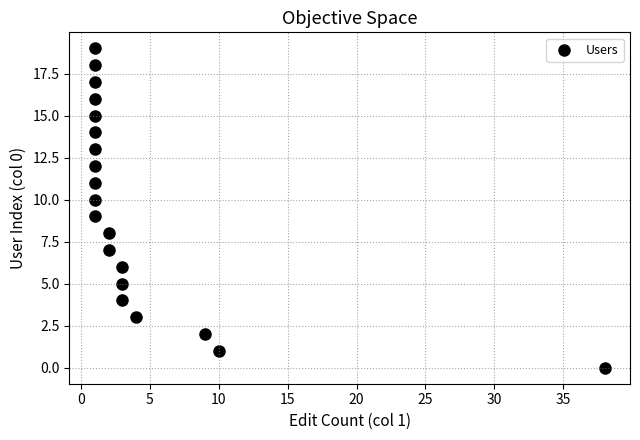

What is the range of X values (max minus min)?

37